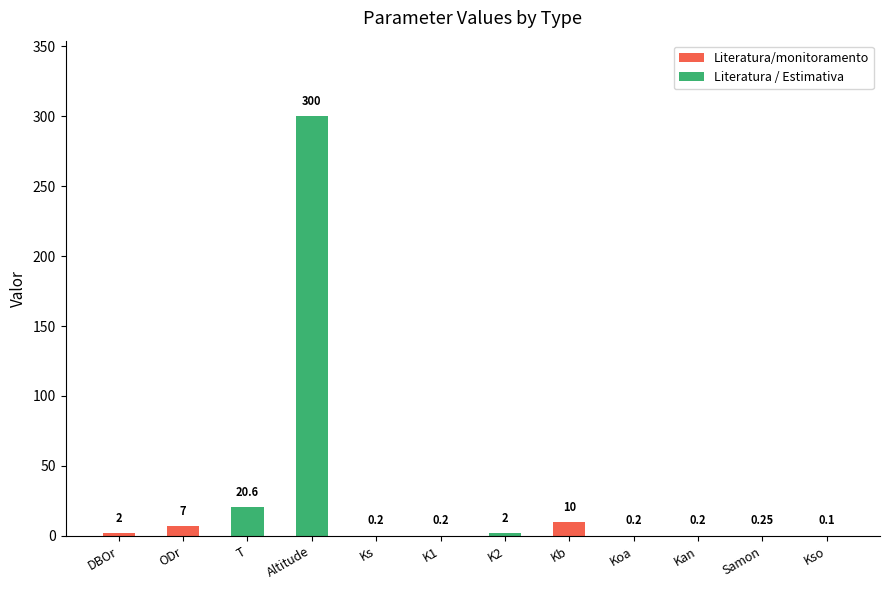

The value at Kb is 10.0. True or false?

True